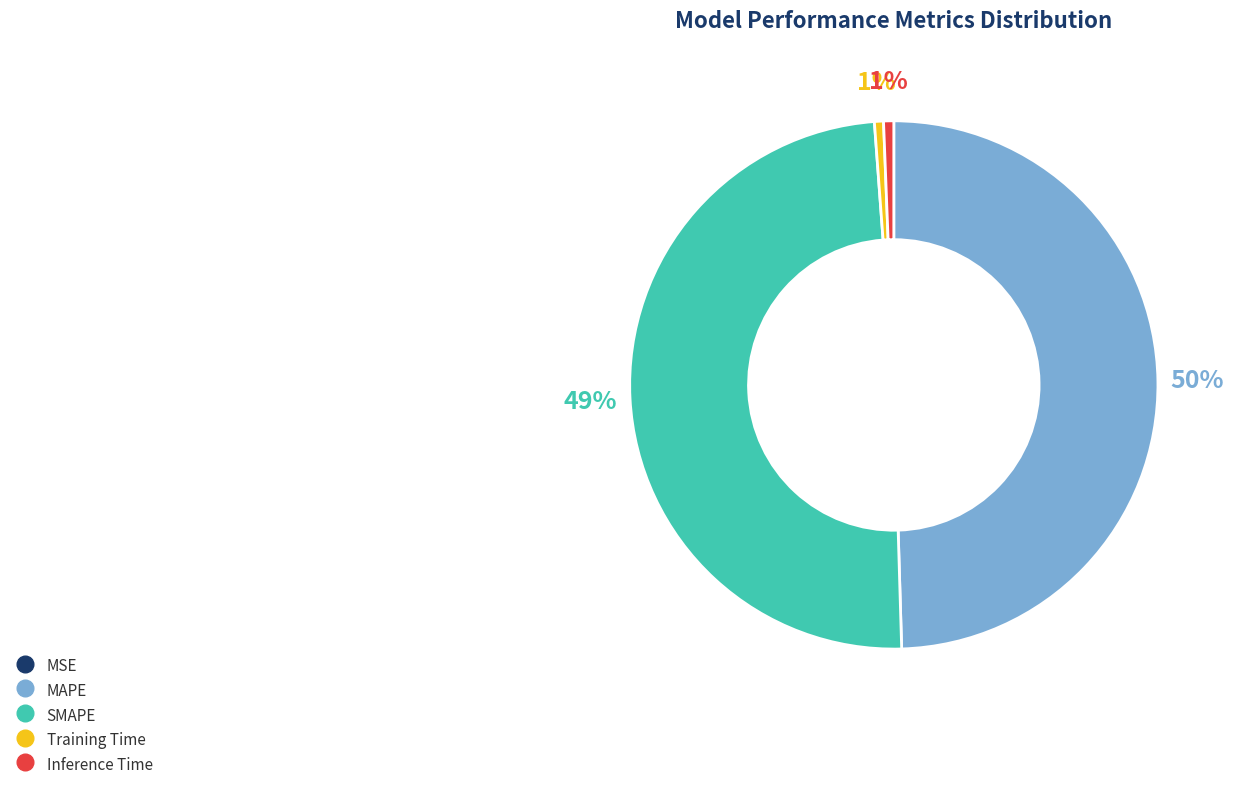

The Inference Time slice represents 1% of the pie. True or false?

True